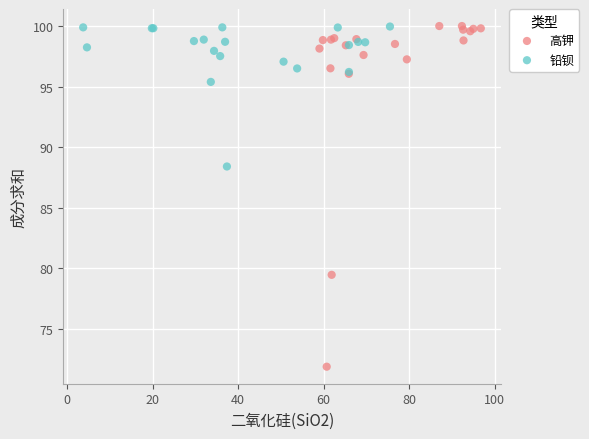

What are all the series names shown in the legend?

高钾, 铅钡